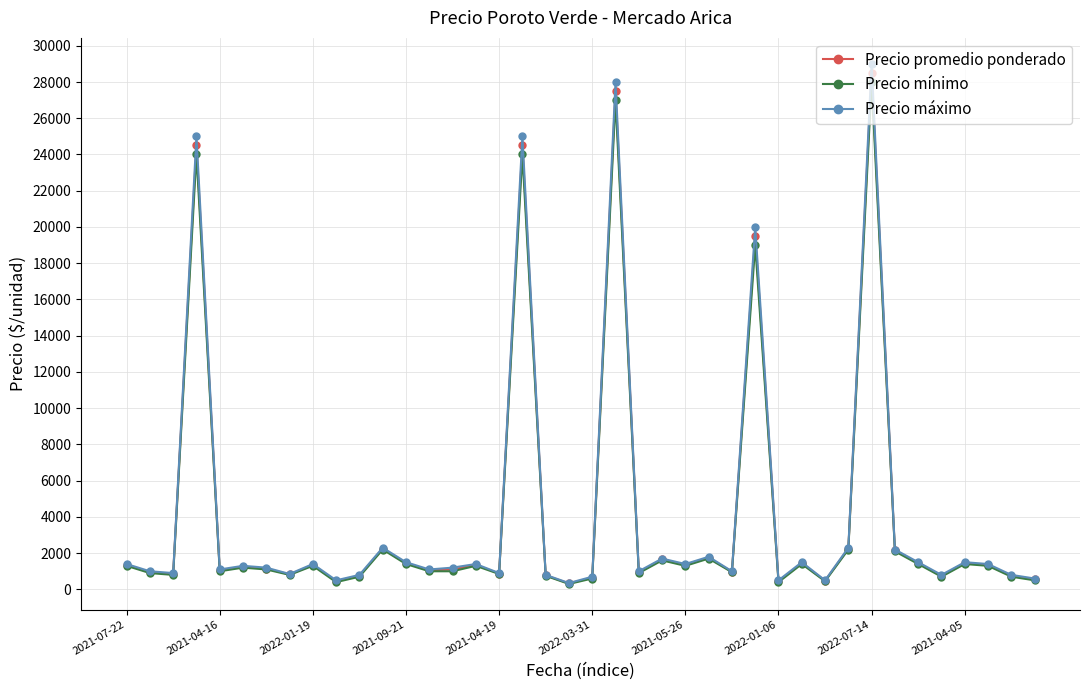

At how many categories does at least one series exceed 13594?

5